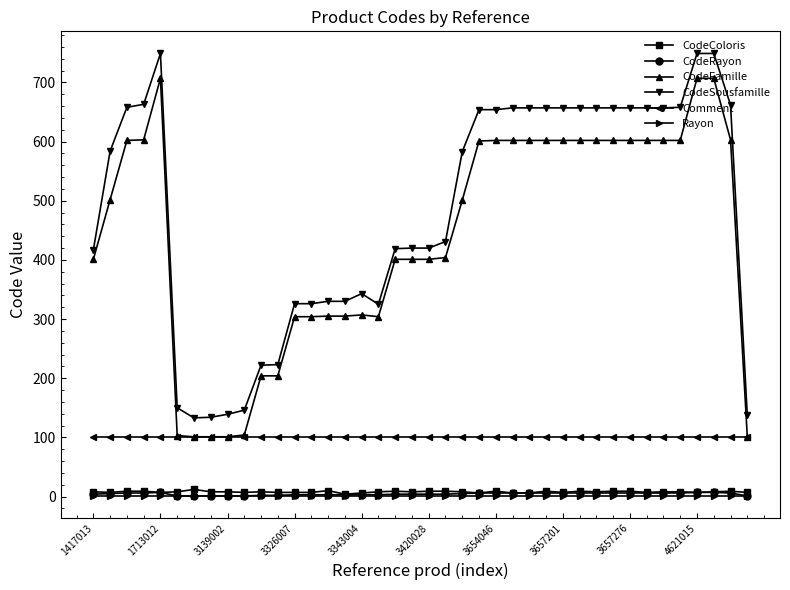

What are all the series names shown in the legend?

CodeColoris, CodeRayon, CodeFamille, CodeSousfamille, Comment, Rayon